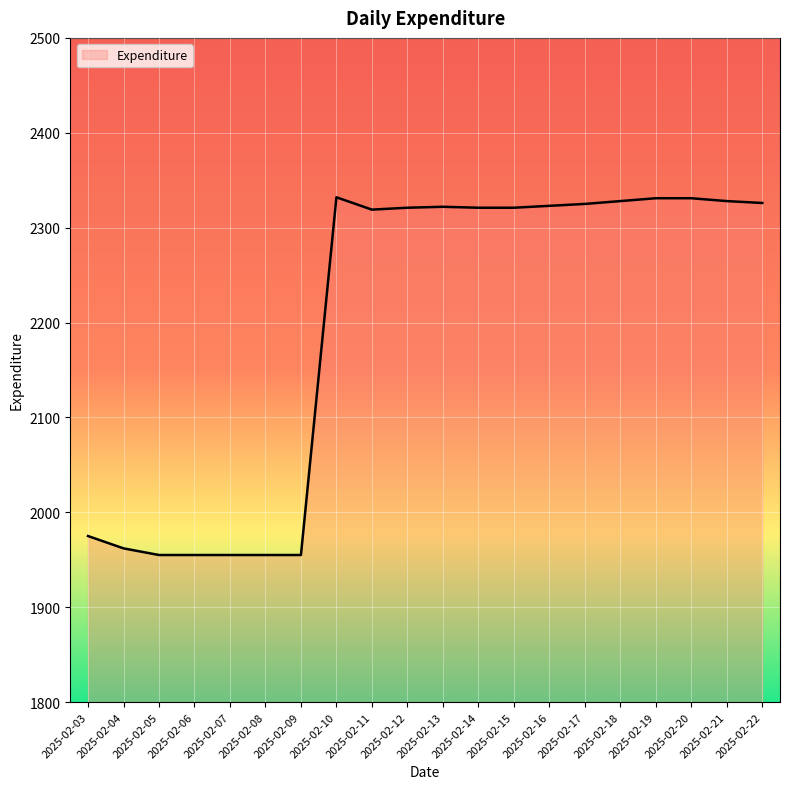

True or false: the data has more than 0 interior local peaks.

True